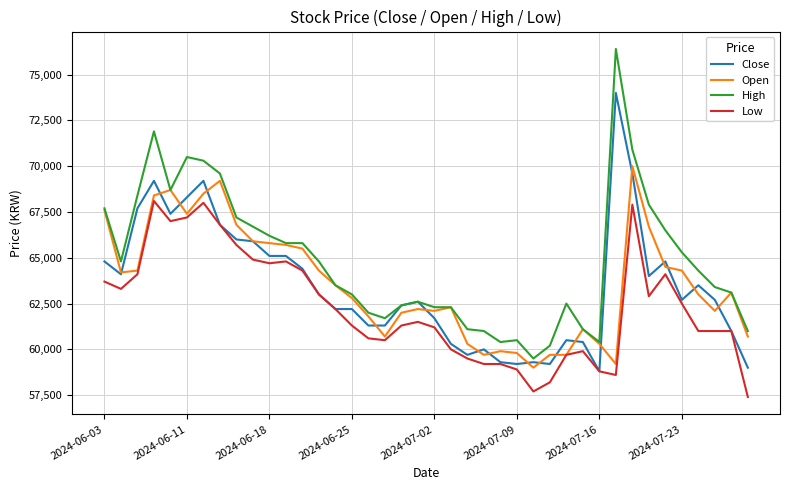

Which series has the largest range (max minus min)?

High